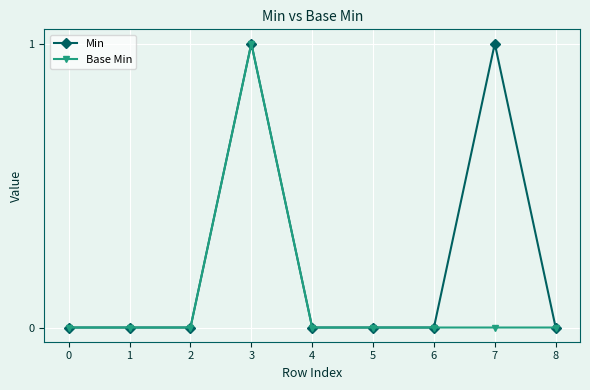

How many Base Min values are between 0 and 1?

9